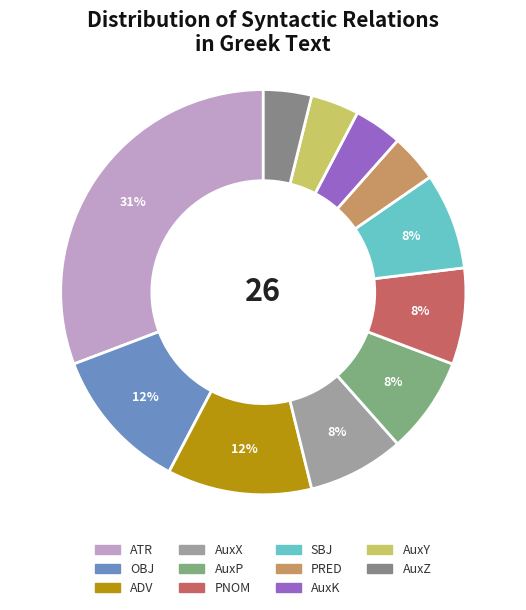

Is it true that OBJ is 1% of the pie?

False